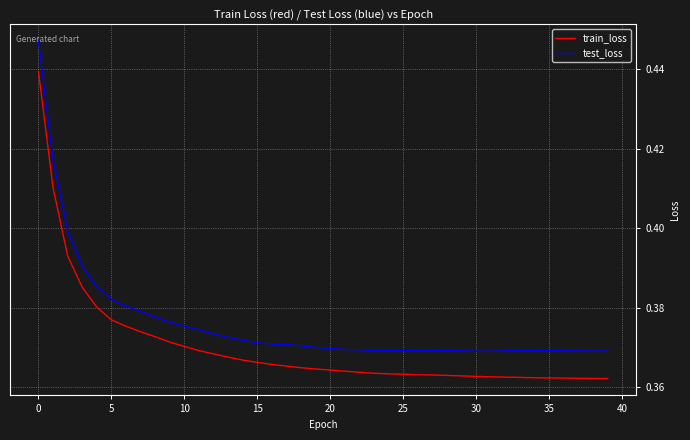

Which series has the largest range (max minus min)?

test_loss